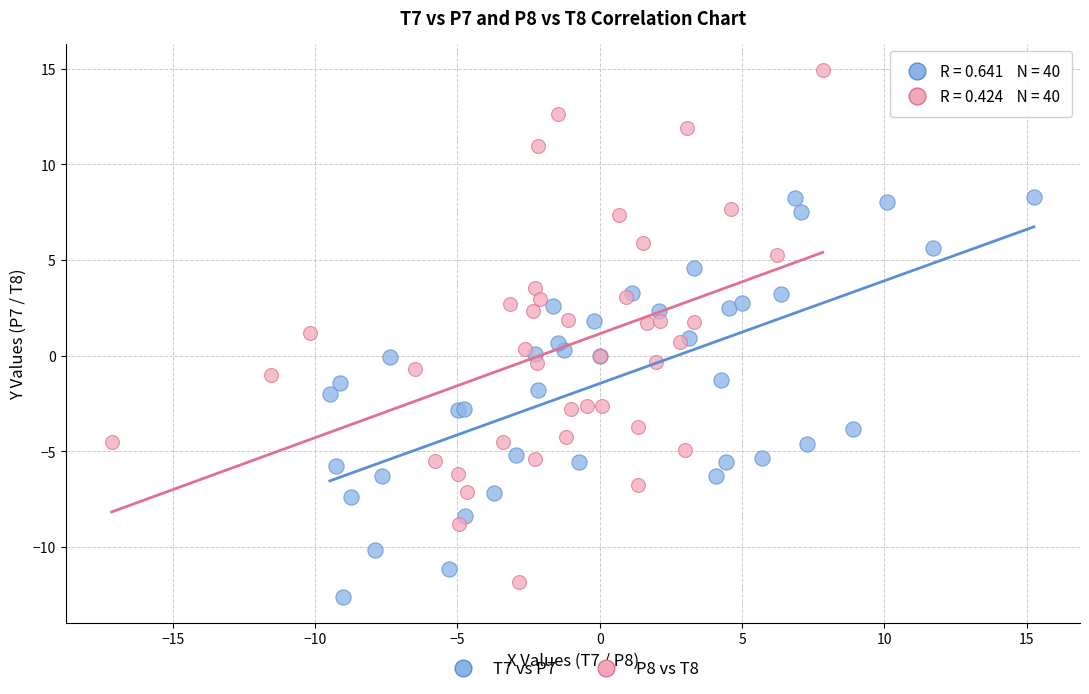

Which series contains the lowest Y value?

T7 vs P7